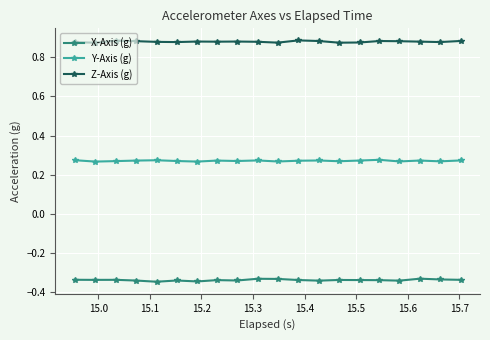

In Y-Axis (g), how many points are higher than both neighbors (excluding endpoints)?

6